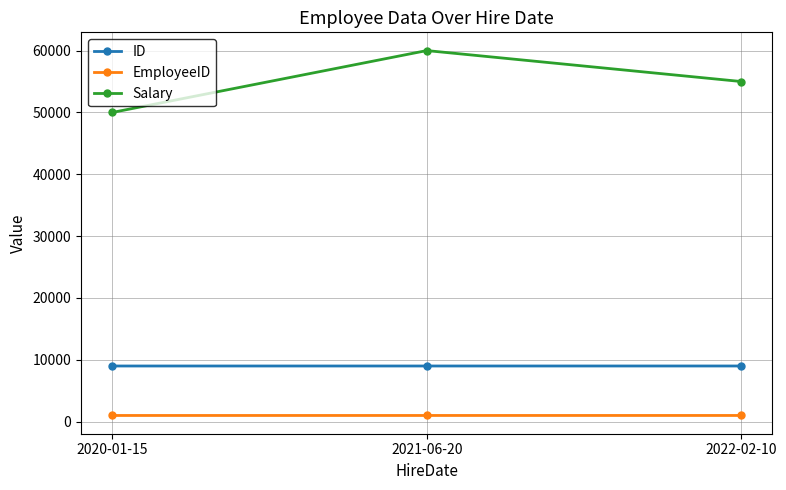

How many lines are shown in the chart?

3